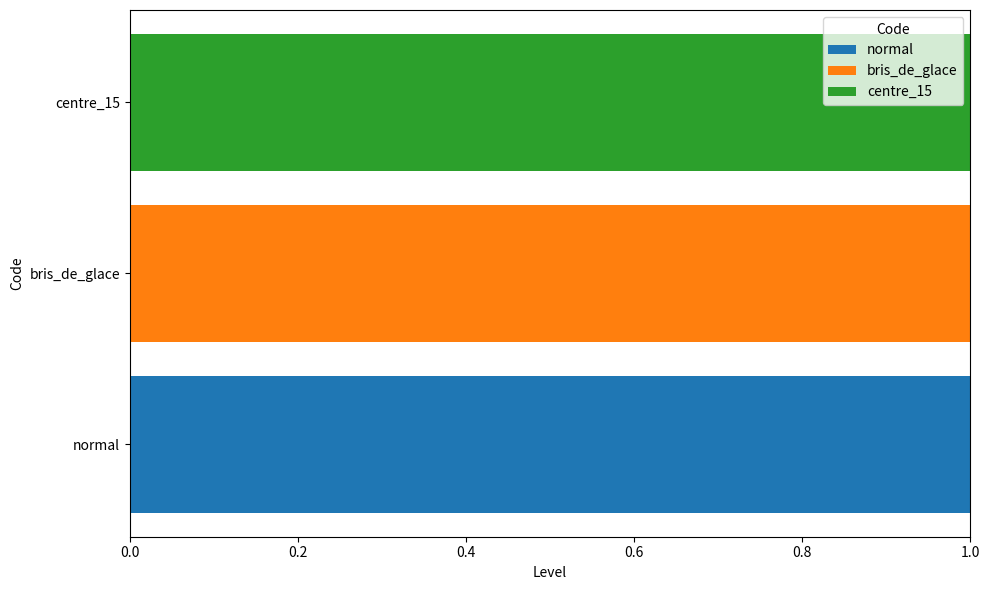

Which category has the highest value in the normal series?

normal